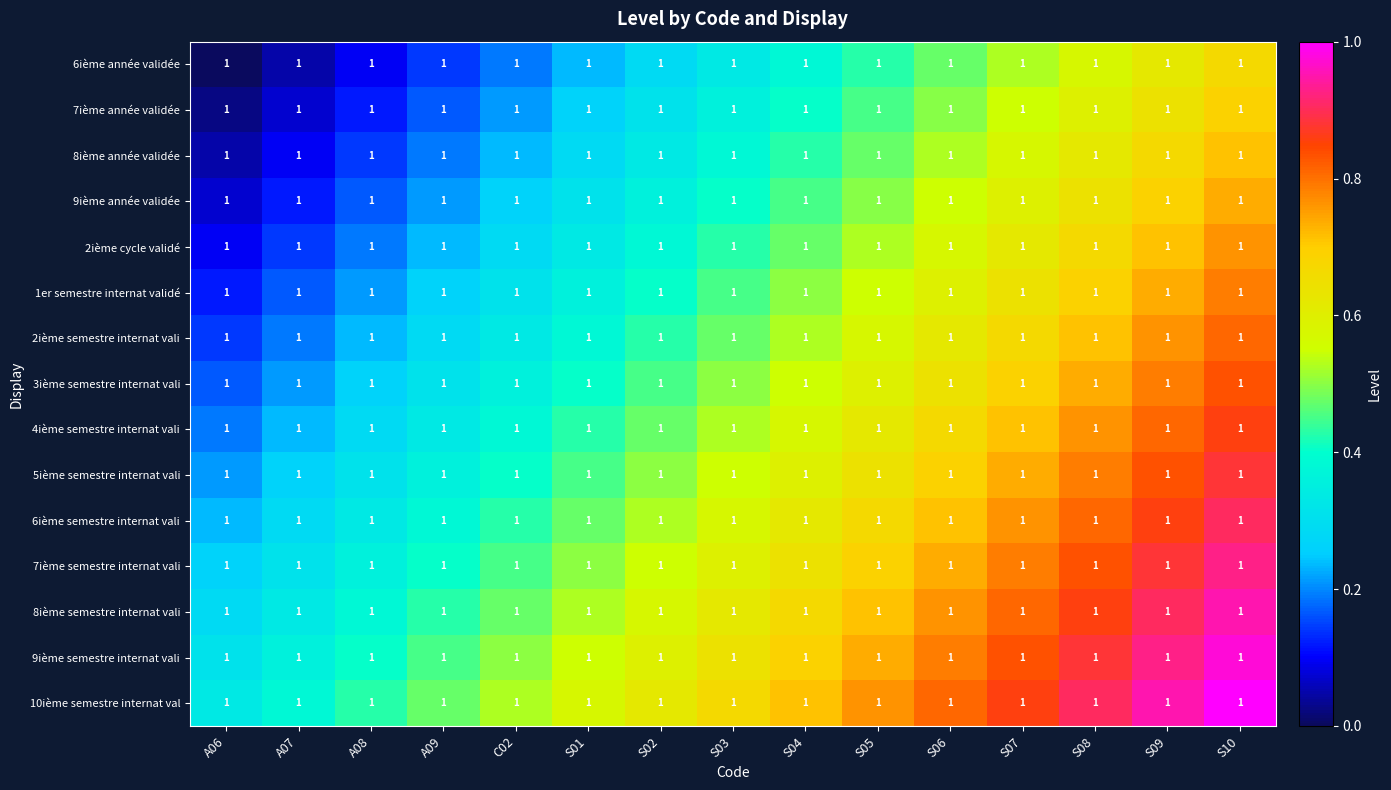

What is the total value across all series at S04?

8.2